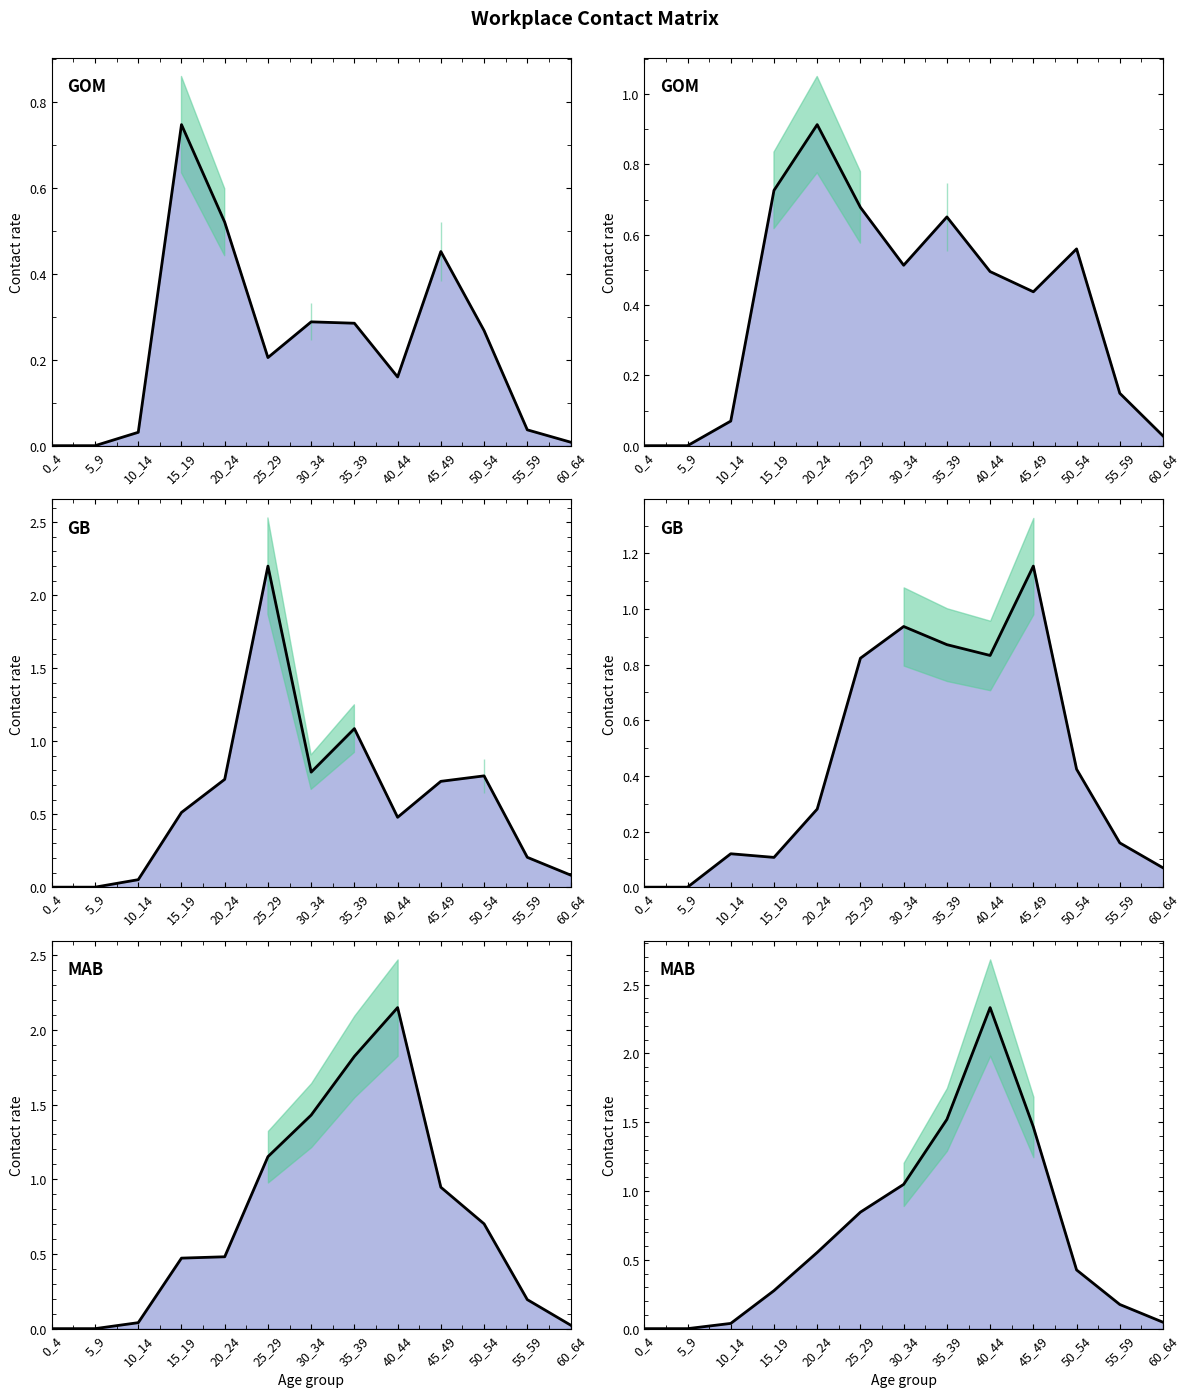

Does the chart display data point markers on the line(s)?

No